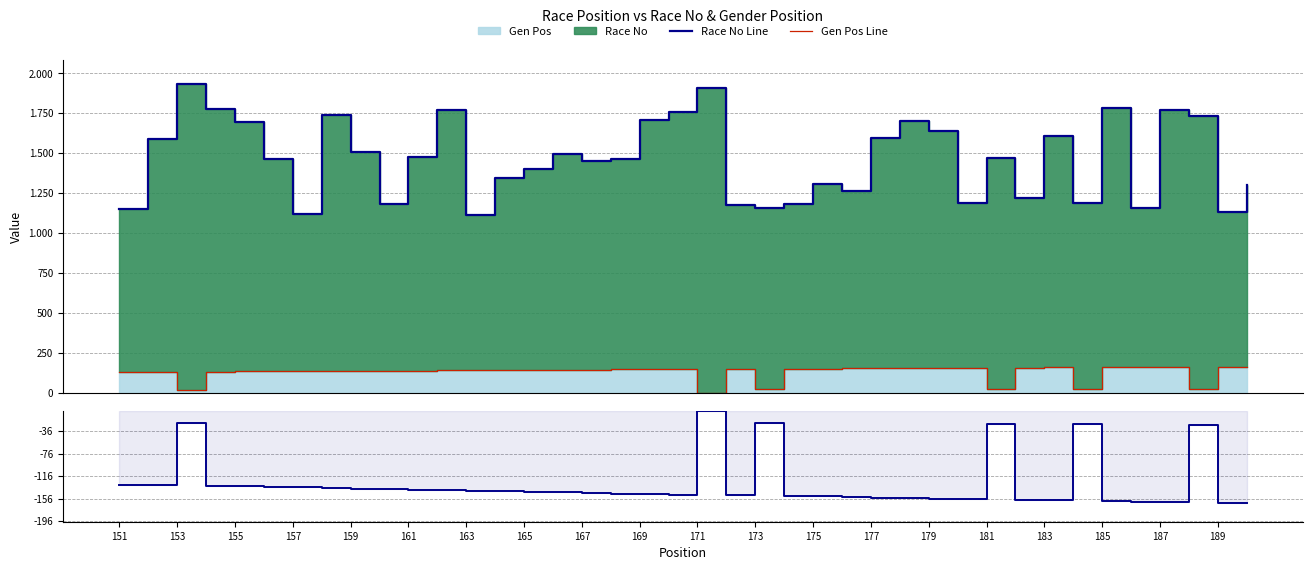

True or false: Gen Pos (neg) and Race No Line cross at least once.

False